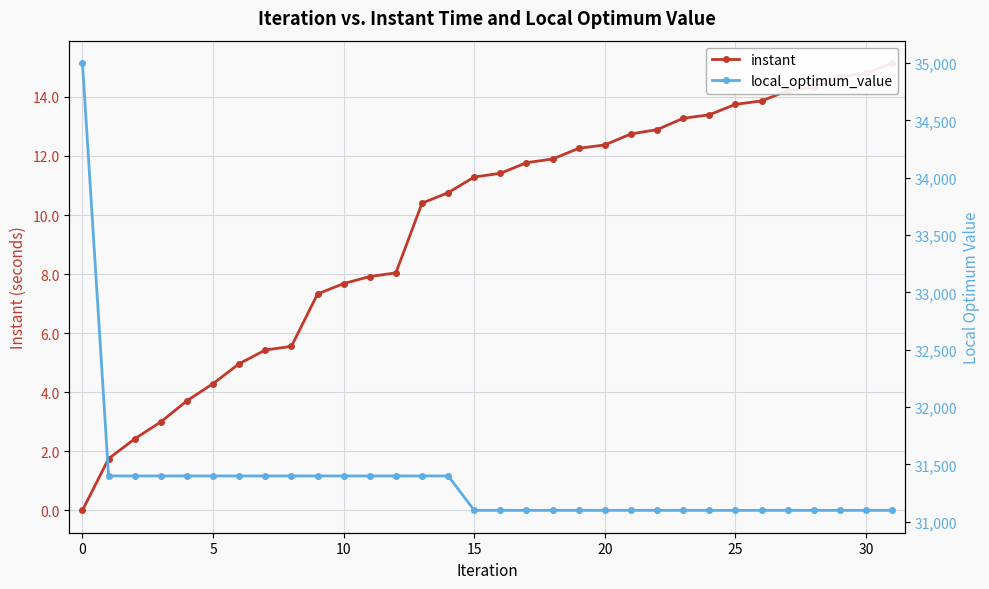

What value does the instant series have at 17?

11.8